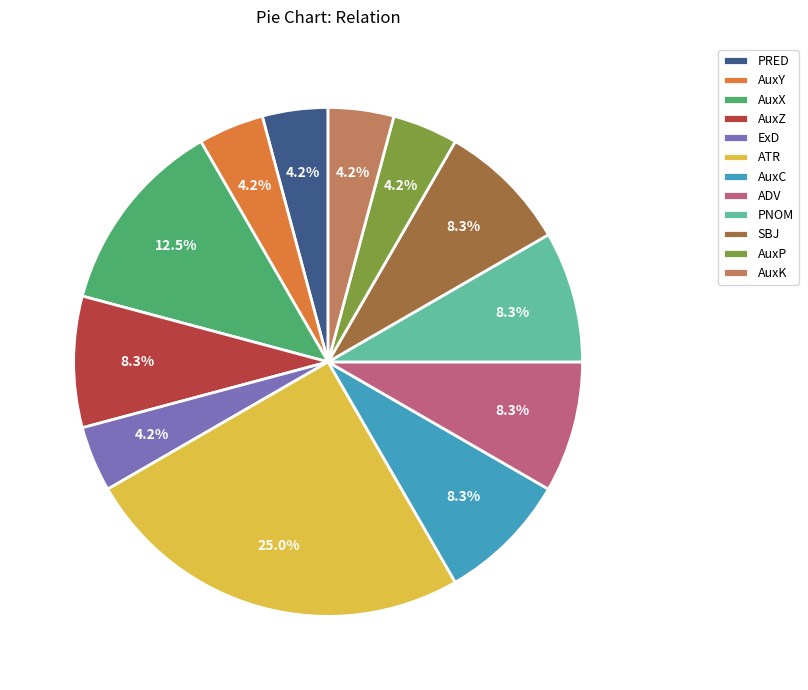

To the nearest percent, what is the average slice percentage?

8%